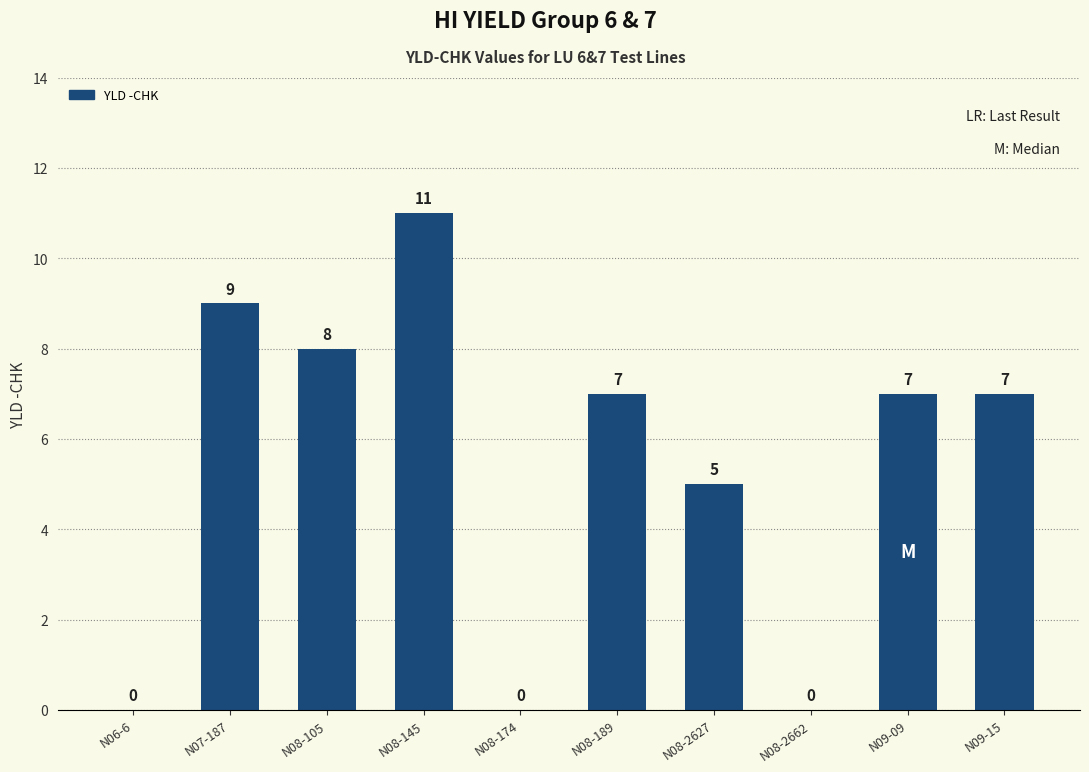

How many series are shown in this chart?

1